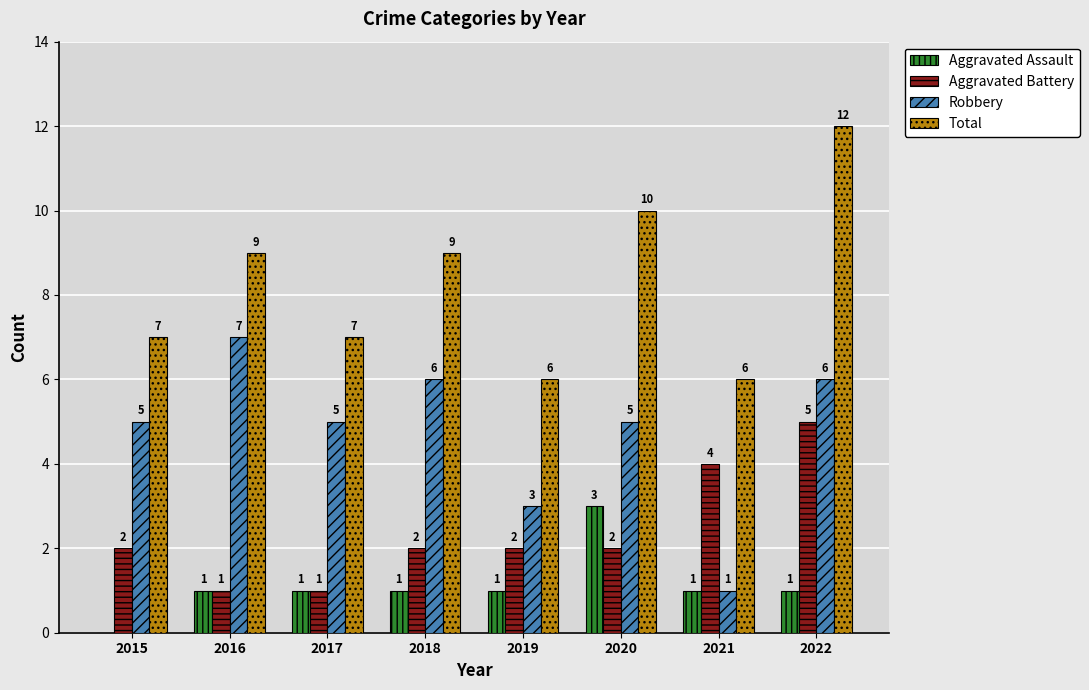

How many groups of bars are there?

8